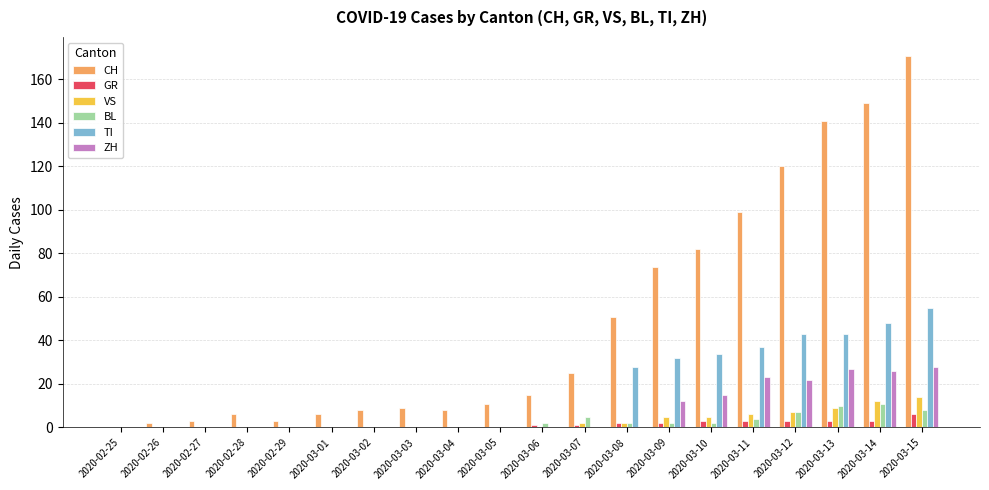

What is the maximum value shown in the chart?

171